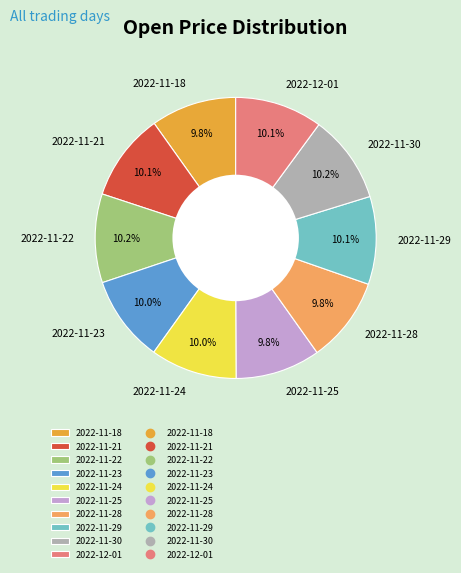

Count the number of slices in the pie.

10